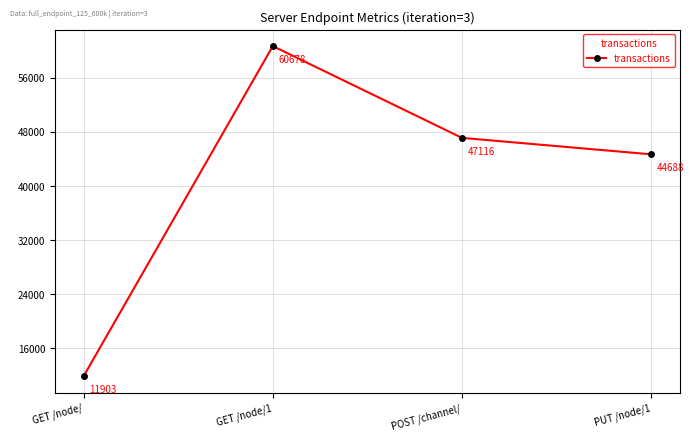

What is the ratio of the value at GET /node/ to the value at POST /channel/?

0.3